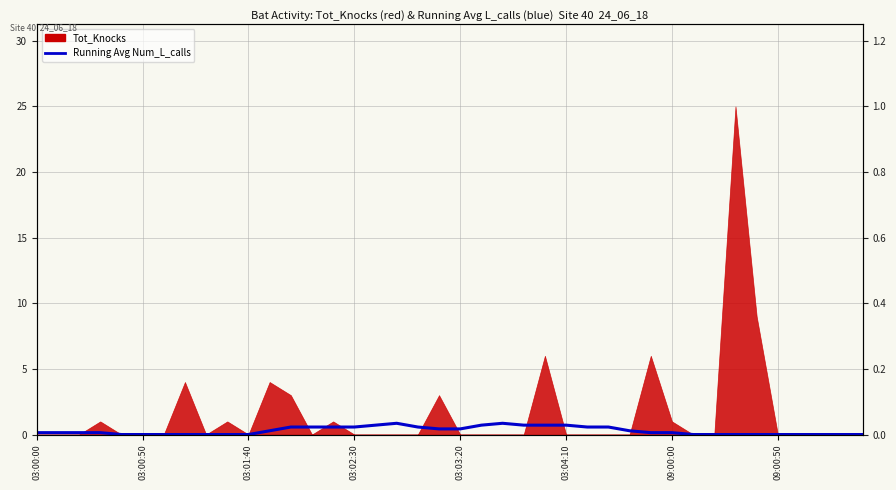

The value at 19 is 0.1. True or false?

False